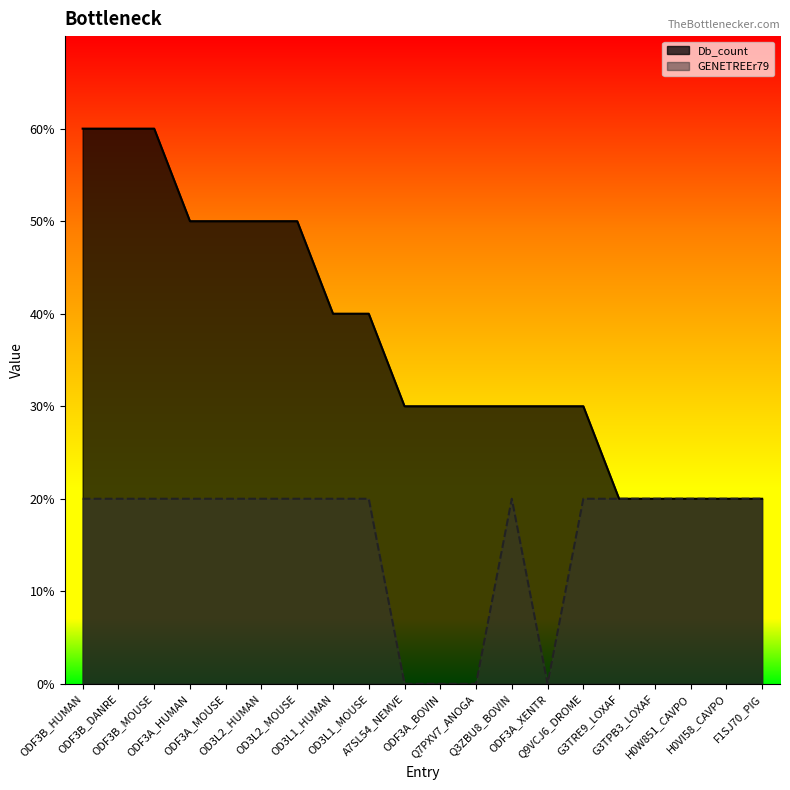

List the labels in order of GENETREEr79 value, smallest first.

A7SL54_NEMVE, ODF3A_BOVIN, Q7PXV7_ANOGA, ODF3A_XENTR, ODF3B_HUMAN, ODF3B_DANRE, ODF3B_MOUSE, ODF3A_HUMAN, ODF3A_MOUSE, OD3L2_HUMAN, OD3L2_MOUSE, OD3L1_HUMAN, OD3L1_MOUSE, Q3ZBU8_BOVIN, Q9VCJ6_DROME, G3TRE9_LOXAF, G3TPB3_LOXAF, H0W851_CAVPO, H0VI58_CAVPO, F1SJ70_PIG